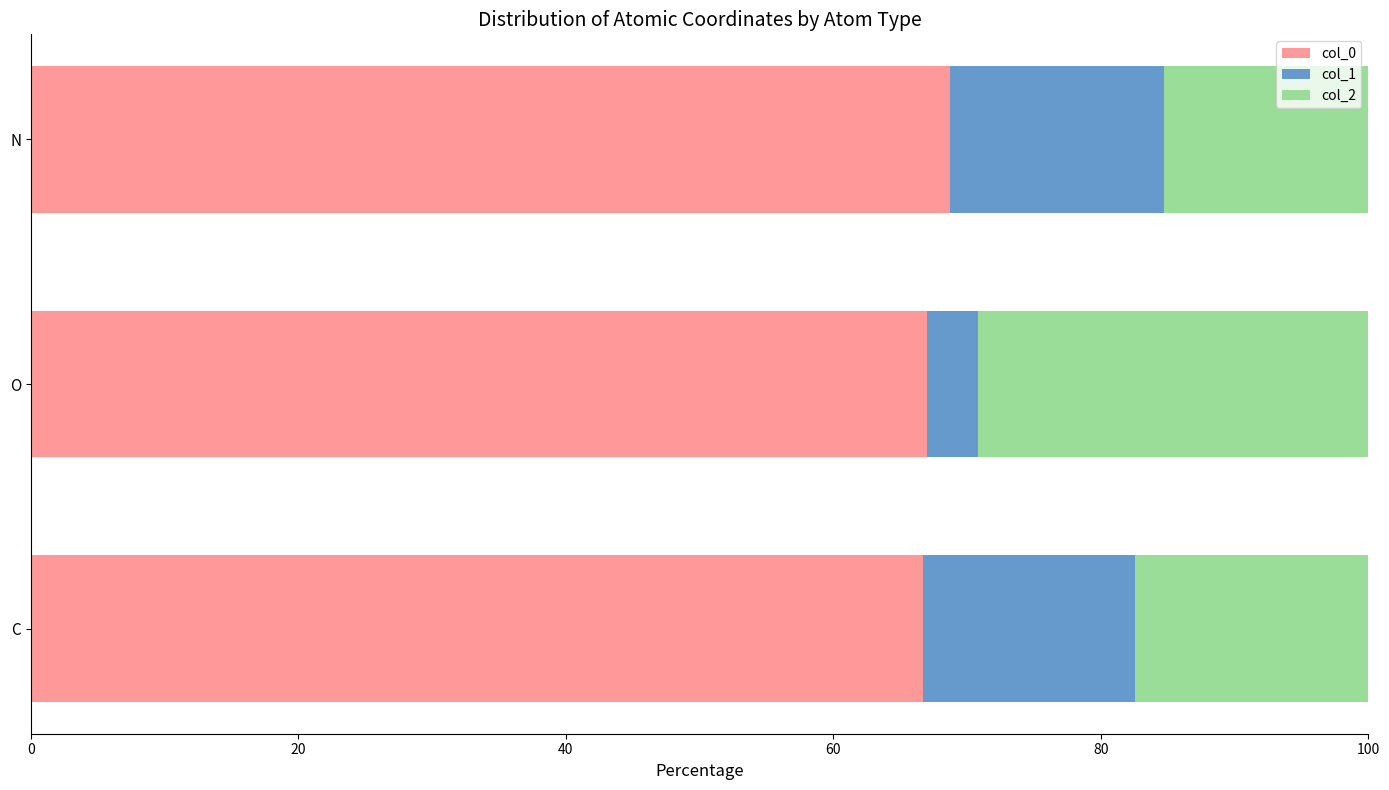

What is the lowest value of the col_0 series?

66.7